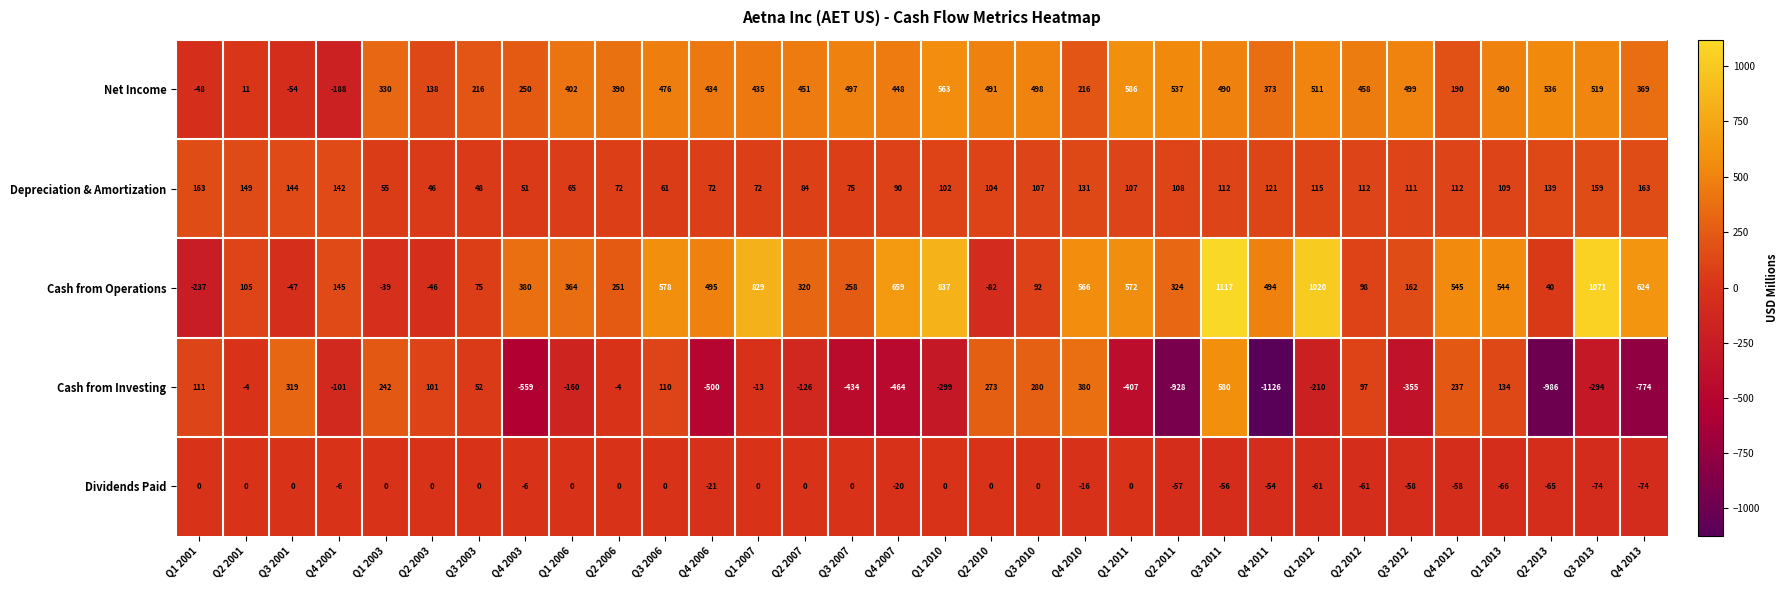

How many distinct data groups are displayed?

5